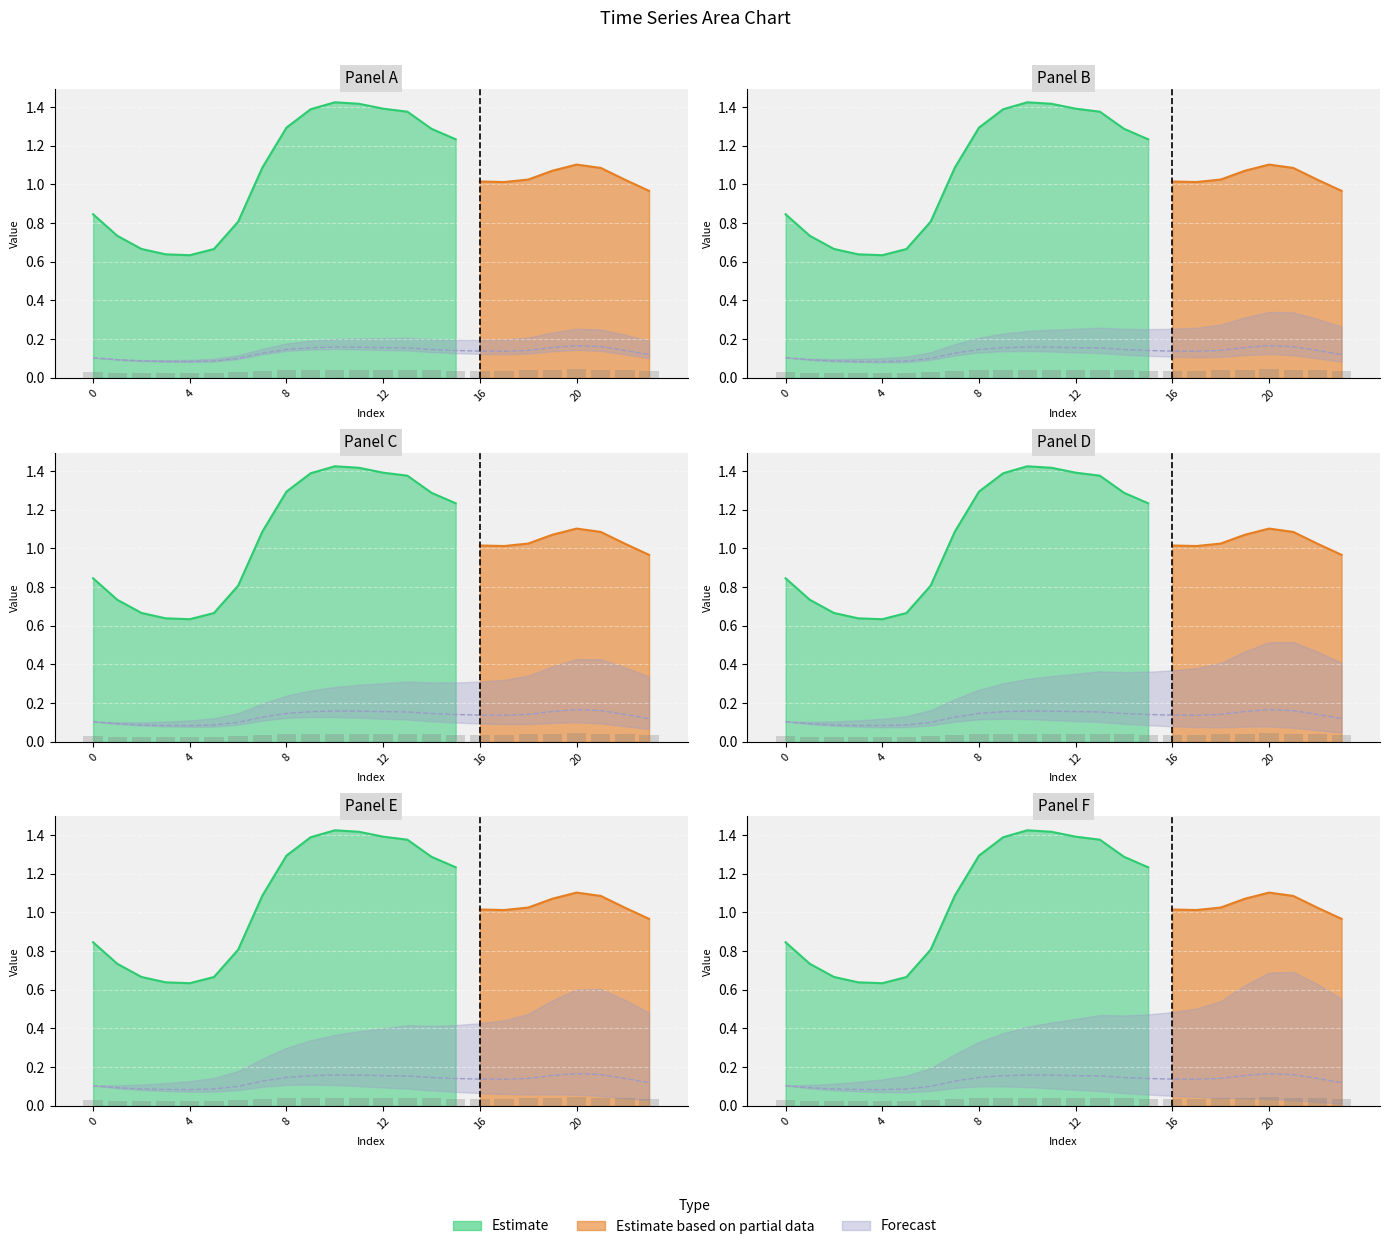

Which category has the lowest value across all series?

4